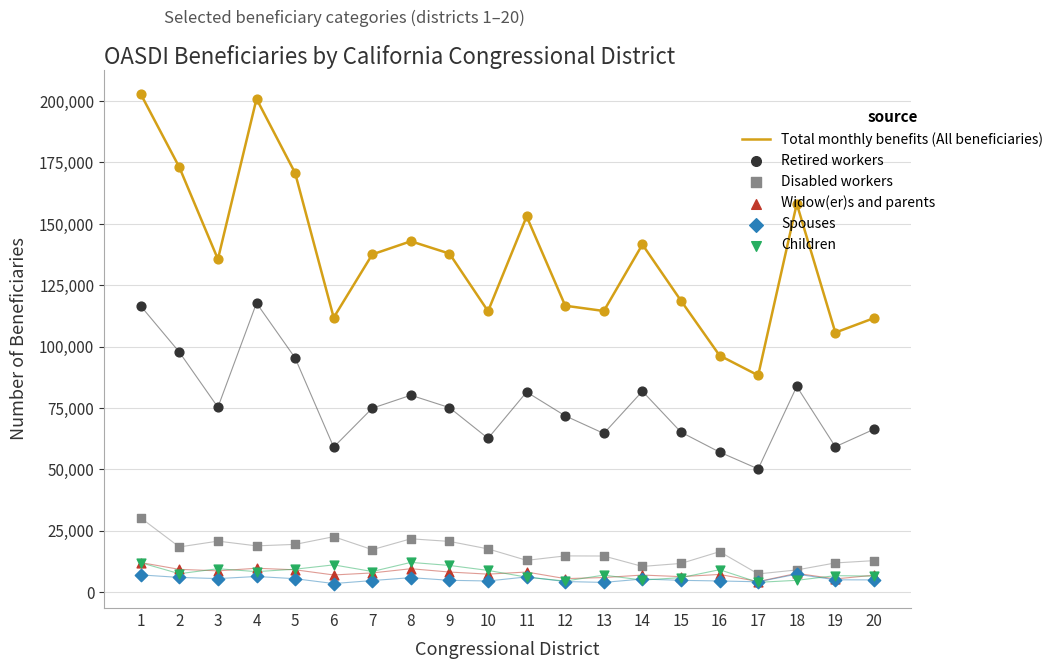

Is the value of Total monthly benefits (All beneficiaries) at 18 greater than the value of Children at 6?

Yes